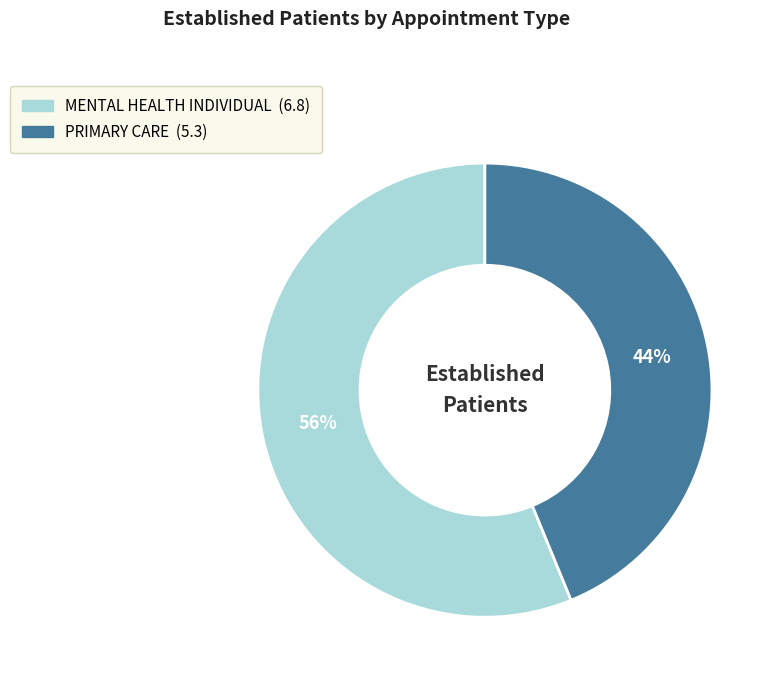

To the nearest percent, what is the difference between the largest and smallest slice percentages?

12%